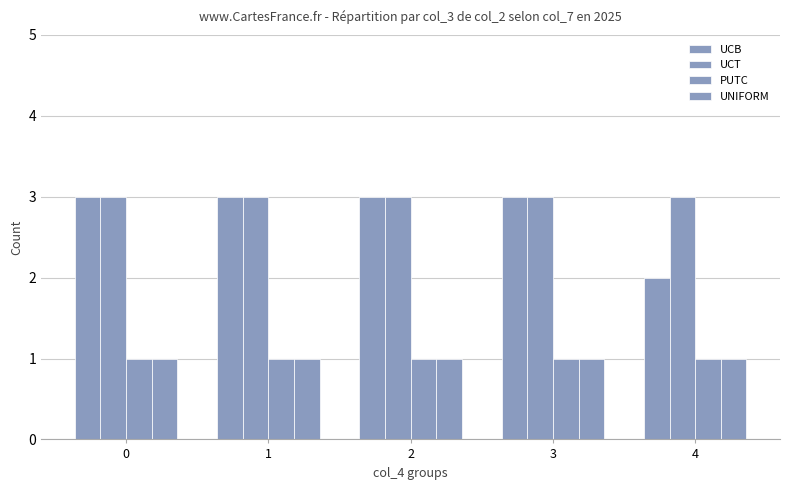

At how many categories does at least one series exceed 2?

5